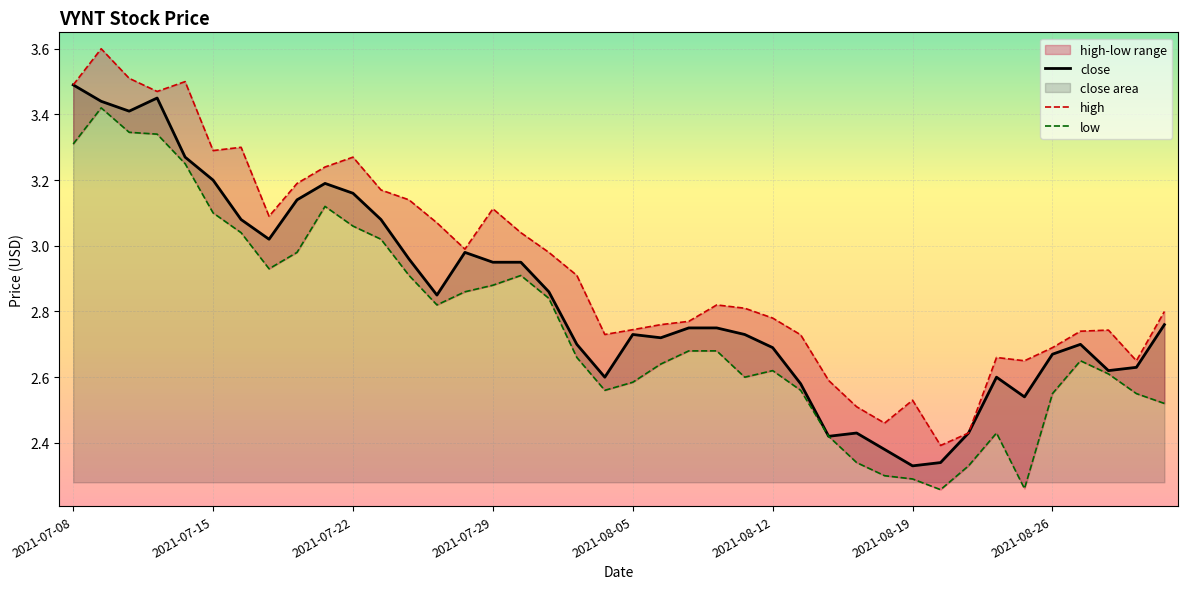

At which label does close reach its peak?

2021-07-08